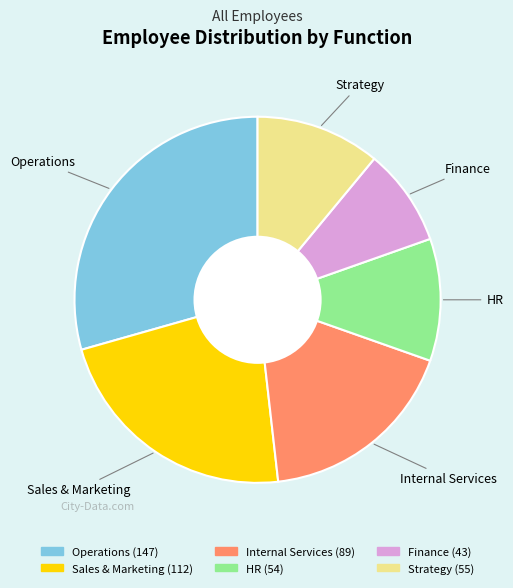

Does Internal Services account for over 50% of the chart?

No